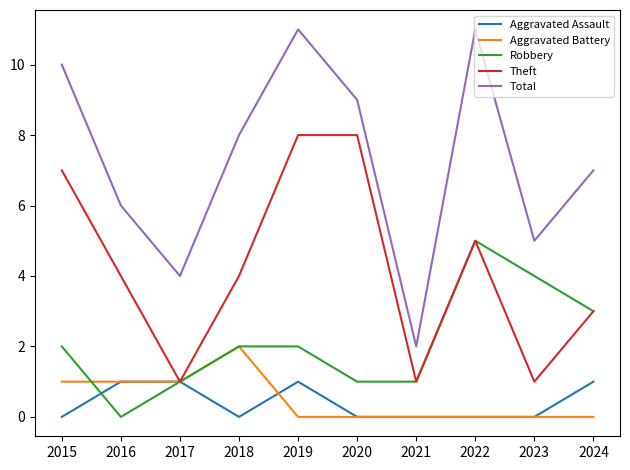

Reading left to right, extract all data points from this chart.

Aggravated Assault: 2015=0	2016=1	2017=1	2018=0	2019=1	2020=0	2021=0	2022=0	2023=0	2024=1
Aggravated Battery: 2015=1	2016=1	2017=1	2018=2	2019=0	2020=0	2021=0	2022=0	2023=0	2024=0
Robbery: 2015=2	2016=0	2017=1	2018=2	2019=2	2020=1	2021=1	2022=5	2023=4	2024=3
Theft: 2015=7	2016=4	2017=1	2018=4	2019=8	2020=8	2021=1	2022=5	2023=1	2024=3
Total: 2015=10	2016=6	2017=4	2018=8	2019=11	2020=9	2021=2	2022=11	2023=5	2024=7